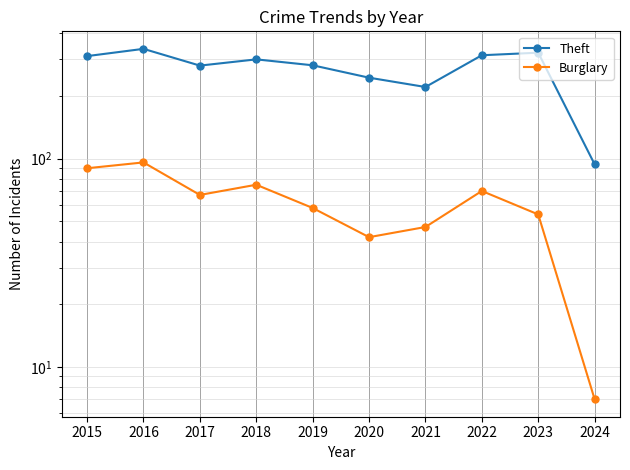

What is the approximate value of Theft at 2017?

280